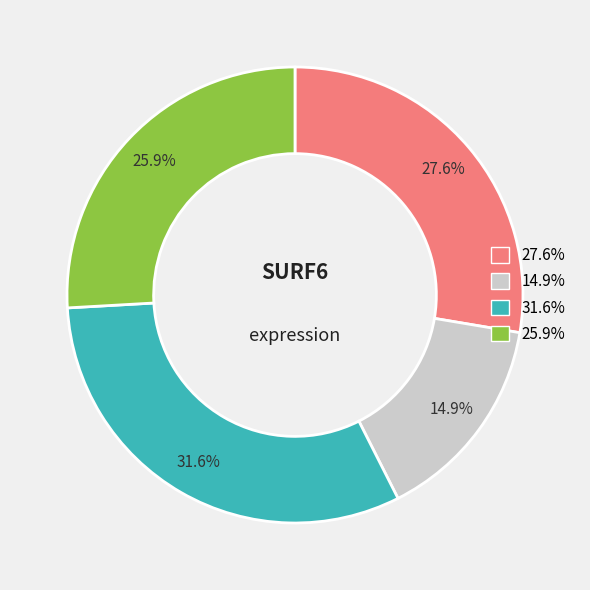

Is there any slice that represents more than half of the pie?

No